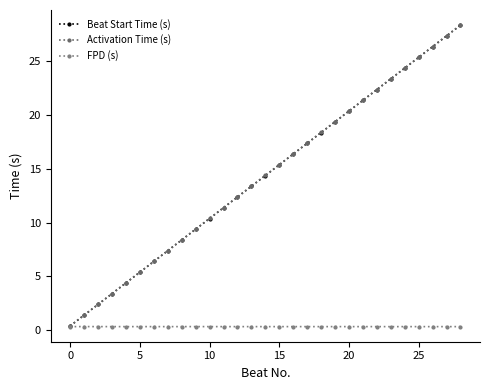

What is the label of the 28th point from the left?

27